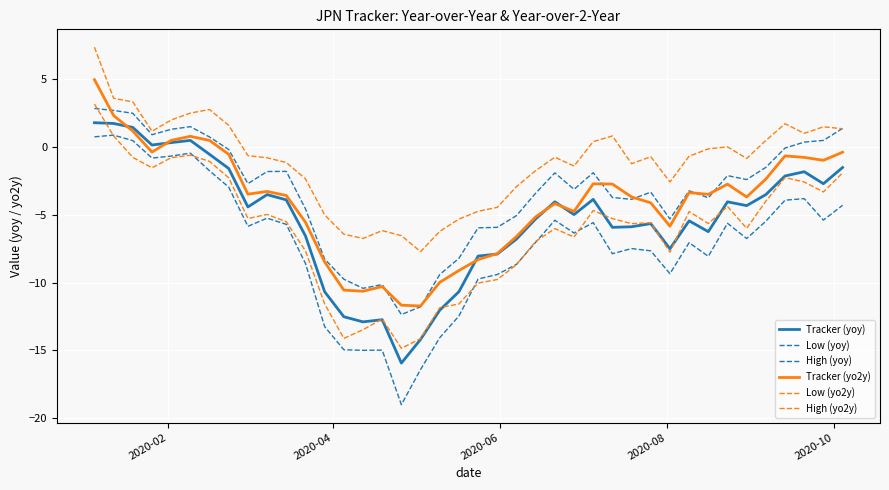

True or false: Low (yo2y) and Tracker (yoy) intersect in this chart.

True